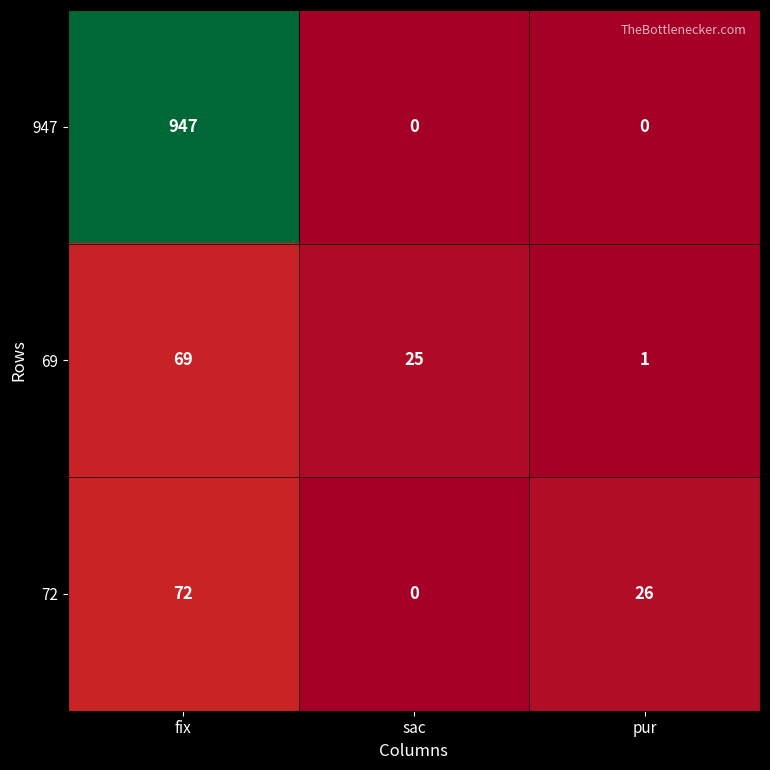

Which series has the widest spread of values?

947